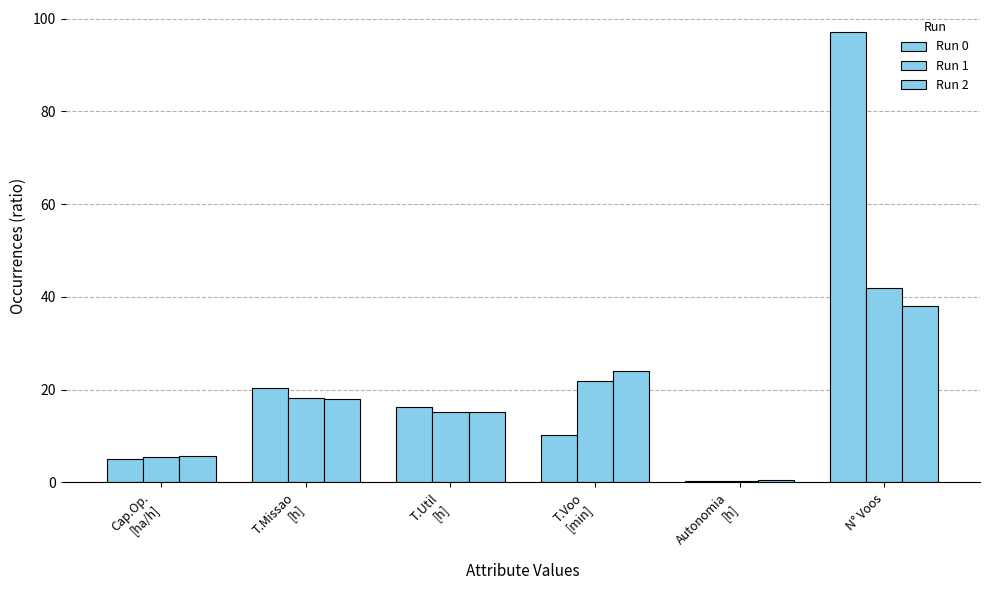

What is the label of the 2nd bar from the left?

T.Missao
[h]